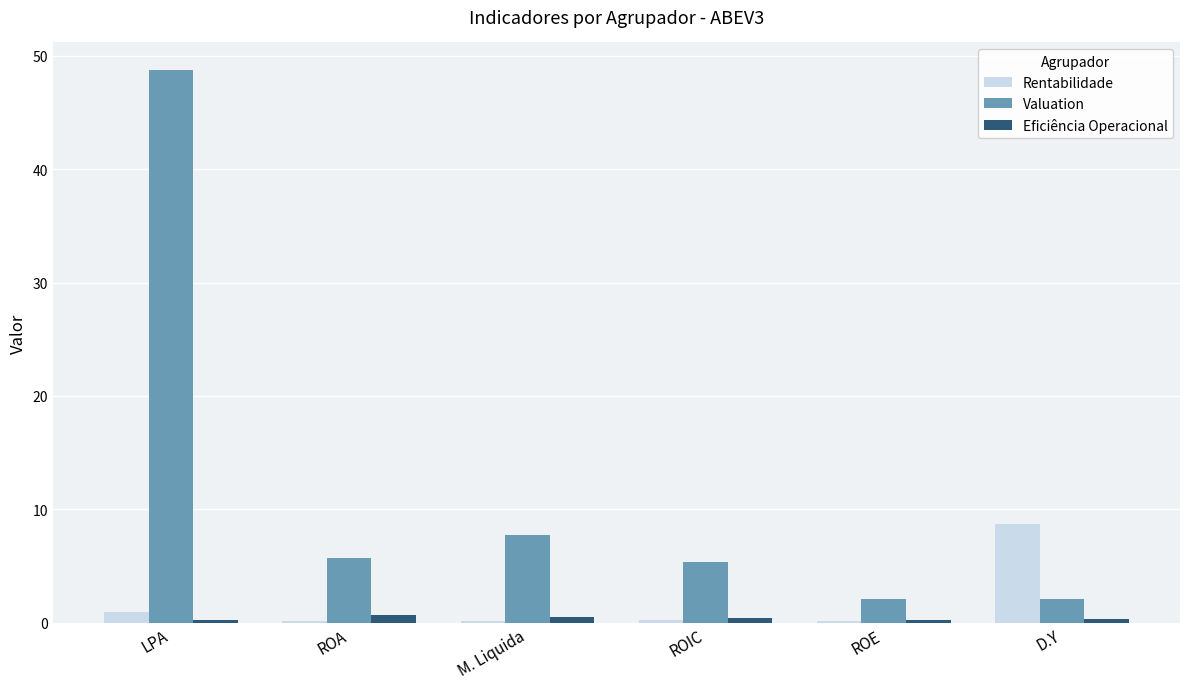

What is the sum of all Eficiência Operacional values?

2.4